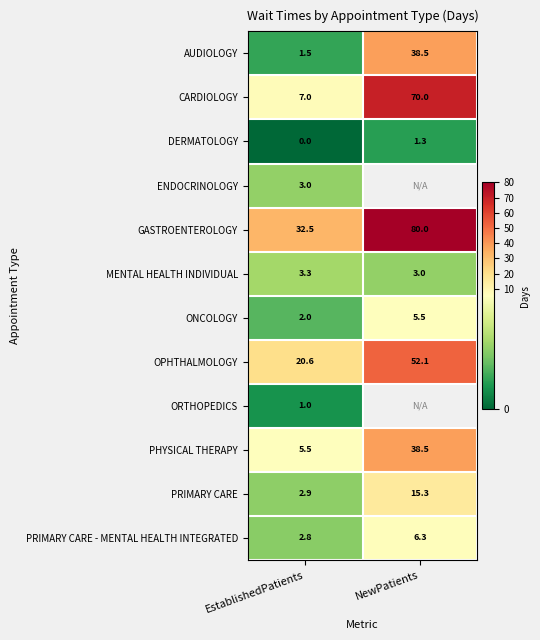

What is the sum of the PHYSICAL THERAPY values at EstablishedPatients and NewPatients?

44.0